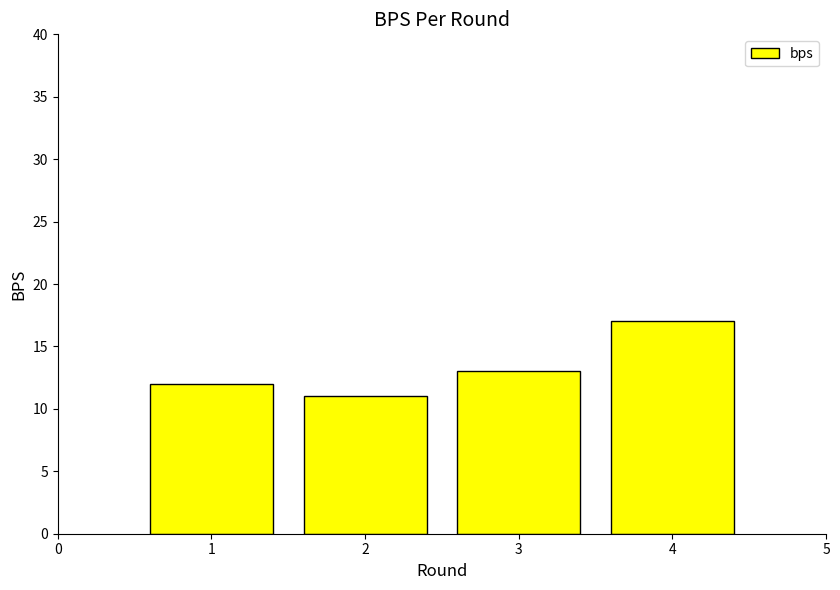

Which has a higher value, 1 or 2?

1